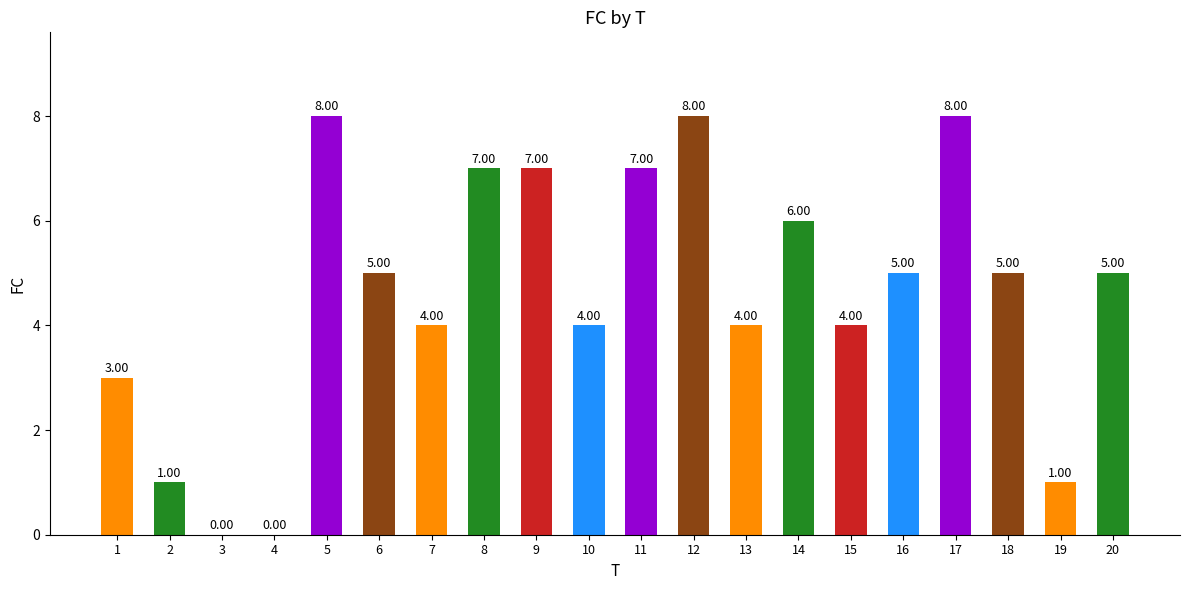

What is the sum of the values at 14 and 7?

10